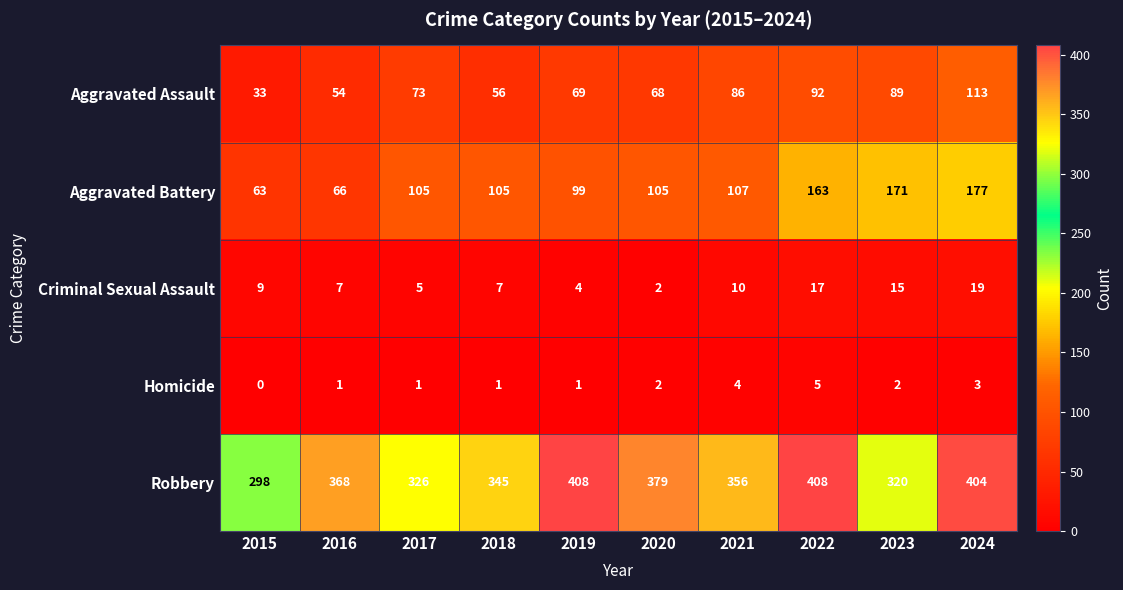

The Homicide series shows 1 at 2016. True or false?

True